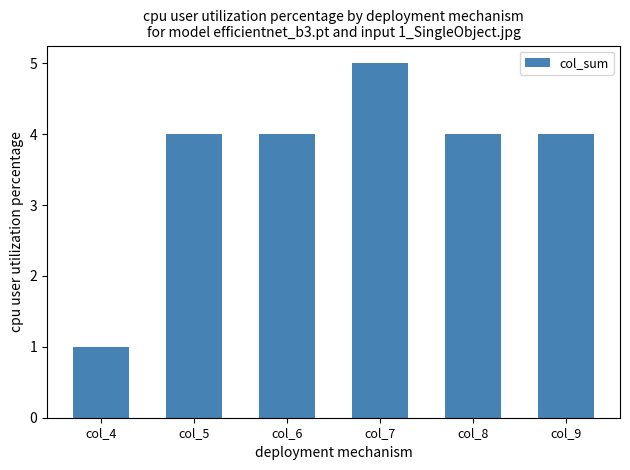

Count the values in the range 4 to 5.

5